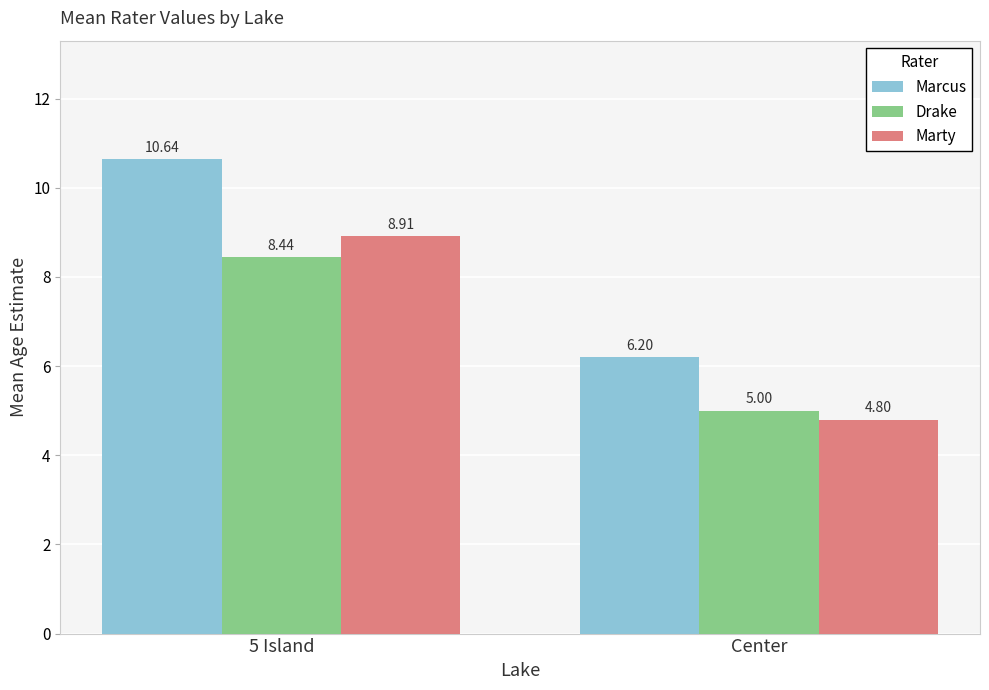

At which label is Marcus closest to 8?

Center